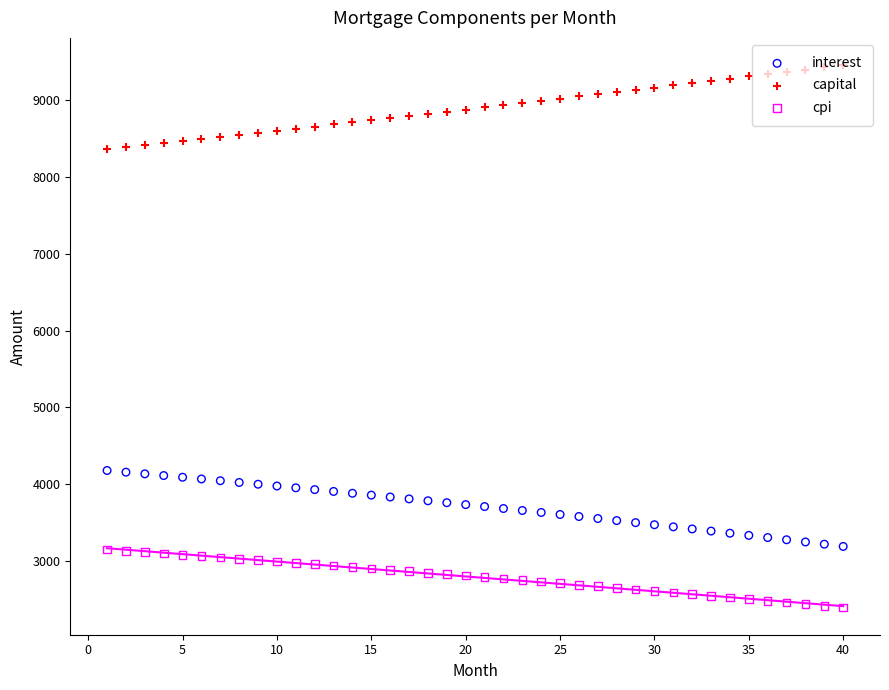

Which series reaches the maximum Y coordinate?

capital